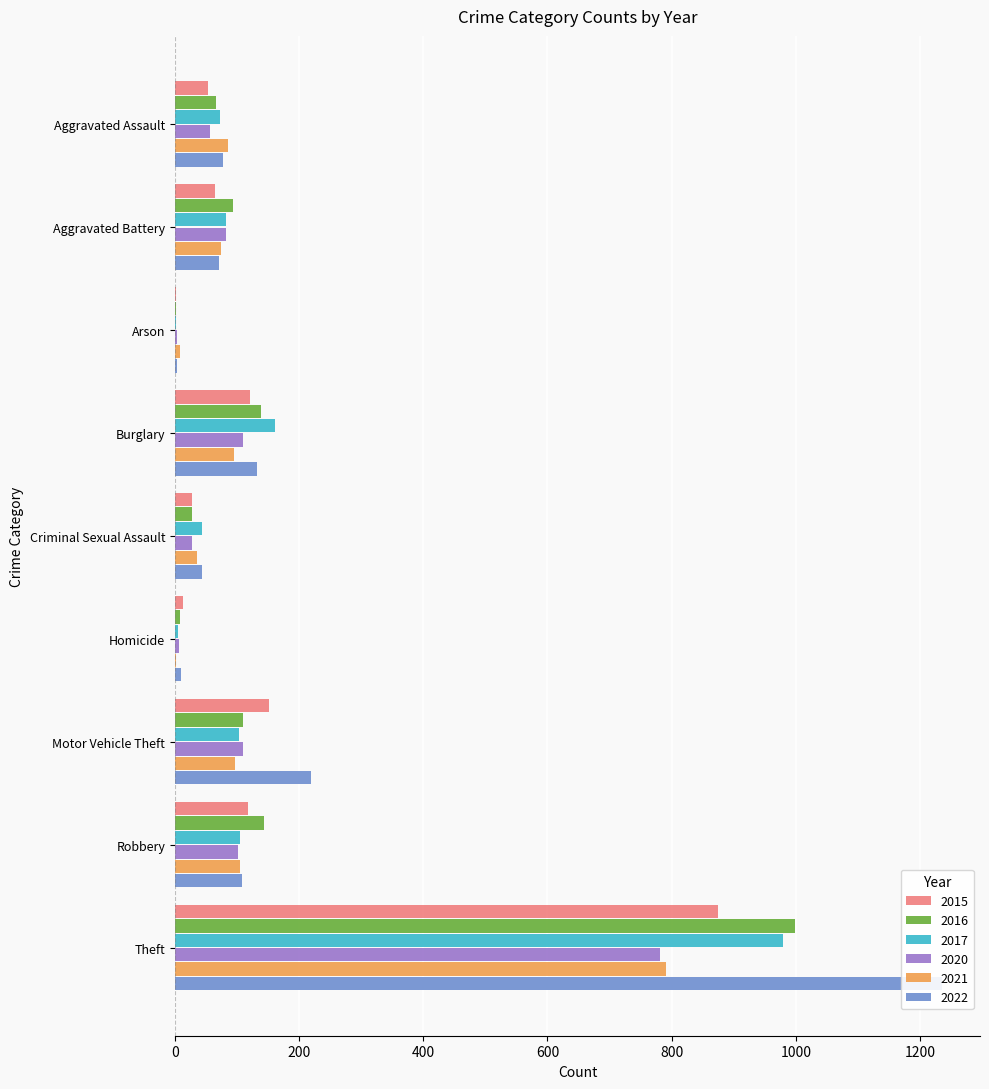

At Aggravated Assault, list the series in order from smallest to largest.

2015, 2020, 2016, 2017, 2022, 2021